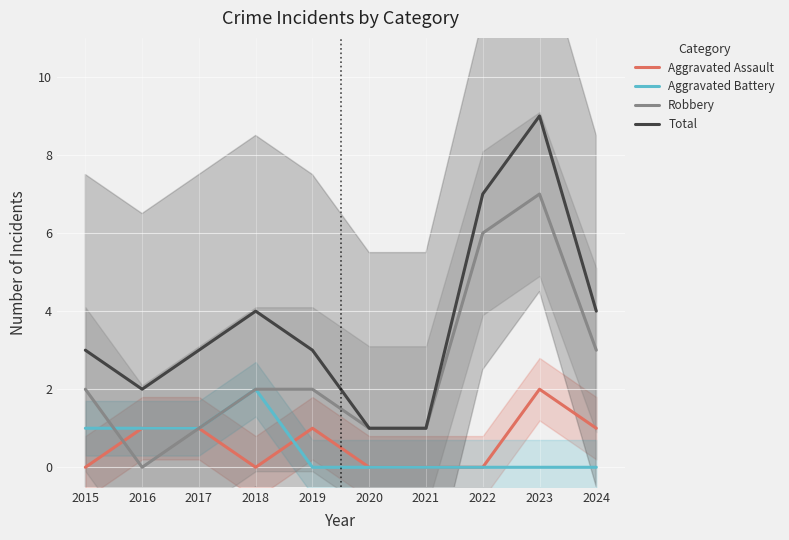

What is the highest value of the Total series?

9